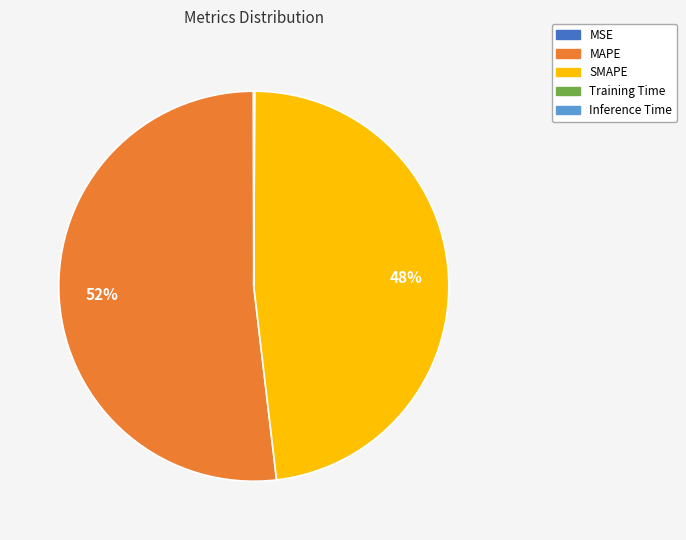

Which category has the biggest portion of the pie?

MAPE